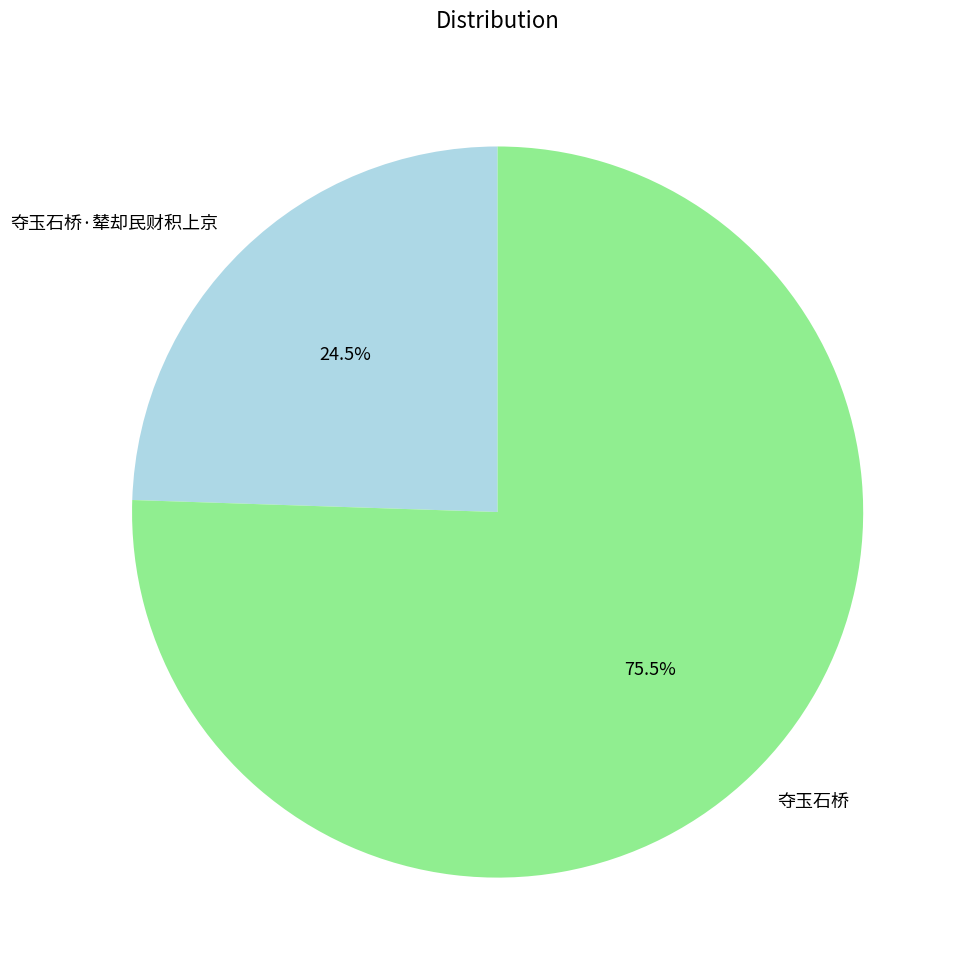

Which slice represents more than half of the pie?

夺玉石桥